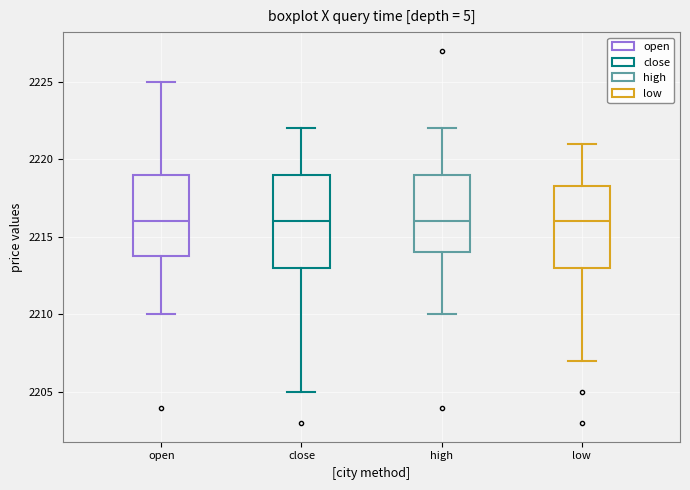

Comparing the boxes themselves (not the whiskers), which one is the tallest?

close